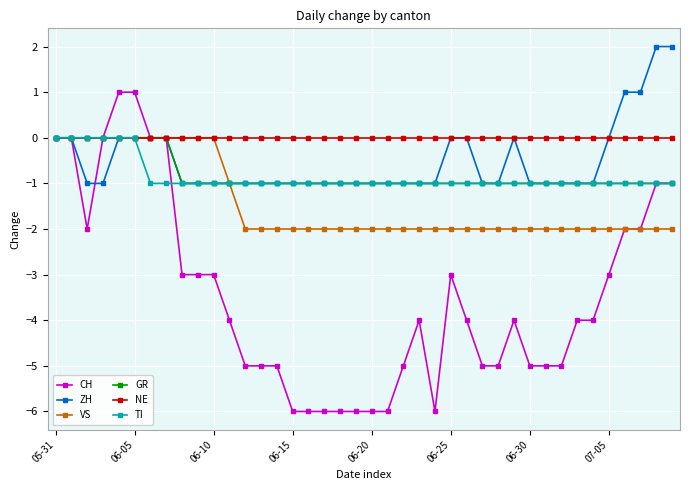

What is the smallest value displayed?

-6